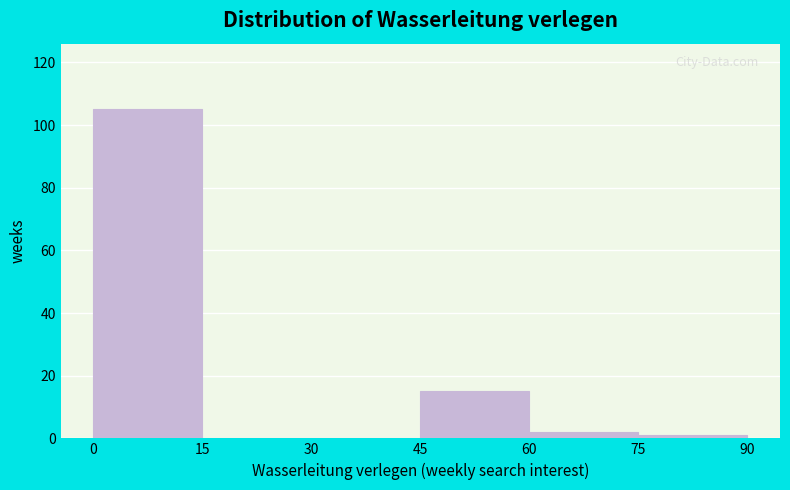

Reading left to right, list every bar in this chart as the range it spans on the x-axis followed by its height. The values are not printed on the chart, so give them approximately, as read against the axis.

0 to 15: 106
15 to 30: 0
30 to 45: 0
45 to 60: 16
60 to 75: 2
75 to 90: under 2